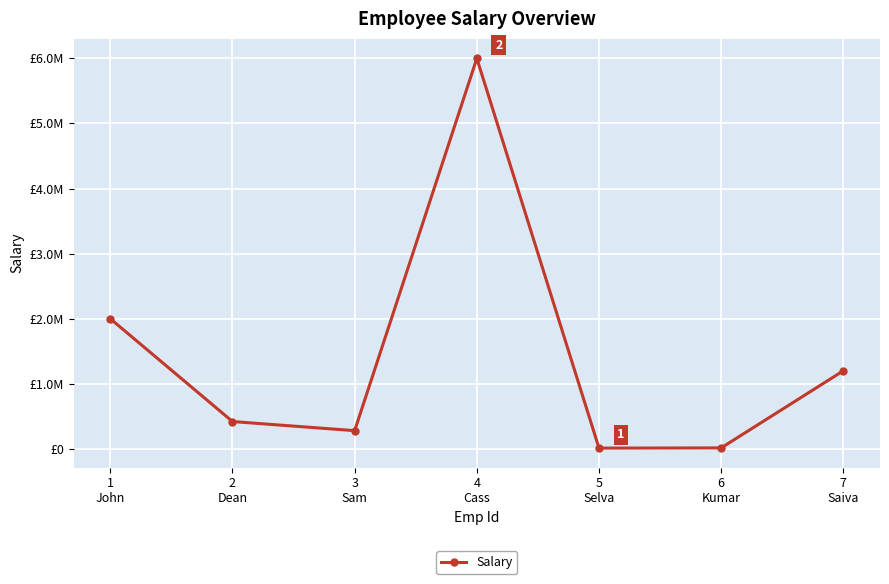

Is this an area chart (filled region under the line)?

No